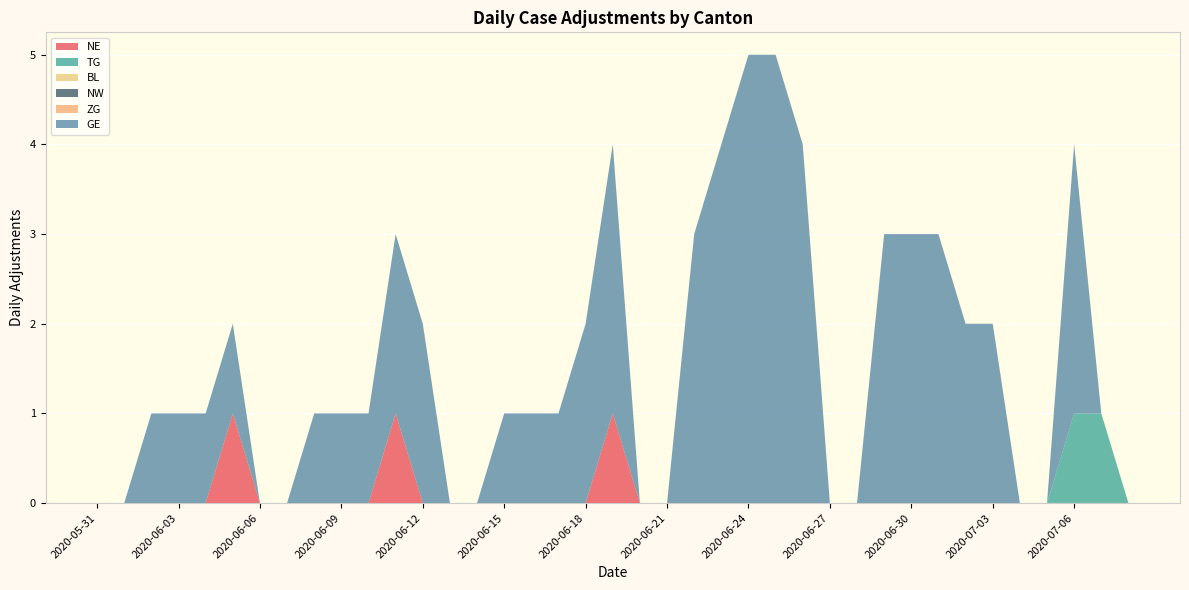

Reading left to right, what are all the values shown in this chart?

NE: 0	0	0	0	0	1	0	0	0	0	0	1	0	0	0	0	0	0	0	1	0	0	0	0	0	0	0	0	0	0	0	0	0	0	0	0	0	0	0
TG: 0	0	0	0	0	0	0	0	0	0	0	0	0	0	0	0	0	0	0	0	0	0	0	0	0	0	0	0	0	0	0	0	0	0	0	0	1	1	0
BL: 0	0	0	0	0	0	0	0	0	0	0	0	0	0	0	0	0	0	0	0	0	0	0	0	0	0	0	0	0	0	0	0	0	0	0	0	0	0	0
NW: 0	0	0	0	0	0	0	0	0	0	0	0	0	0	0	0	0	0	0	0	0	0	0	0	0	0	0	0	0	0	0	0	0	0	0	0	0	0	0
ZG: 0	0	0	0	0	0	0	0	0	0	0	0	0	0	0	0	0	0	0	0	0	0	0	0	0	0	0	0	0	0	0	0	0	0	0	0	0	0	0
GE: 0	0	1	1	1	1	0	0	1	1	1	2	2	0	0	1	1	1	2	3	0	0	3	4	5	5	4	0	0	3	3	3	2	2	0	0	3	0	0